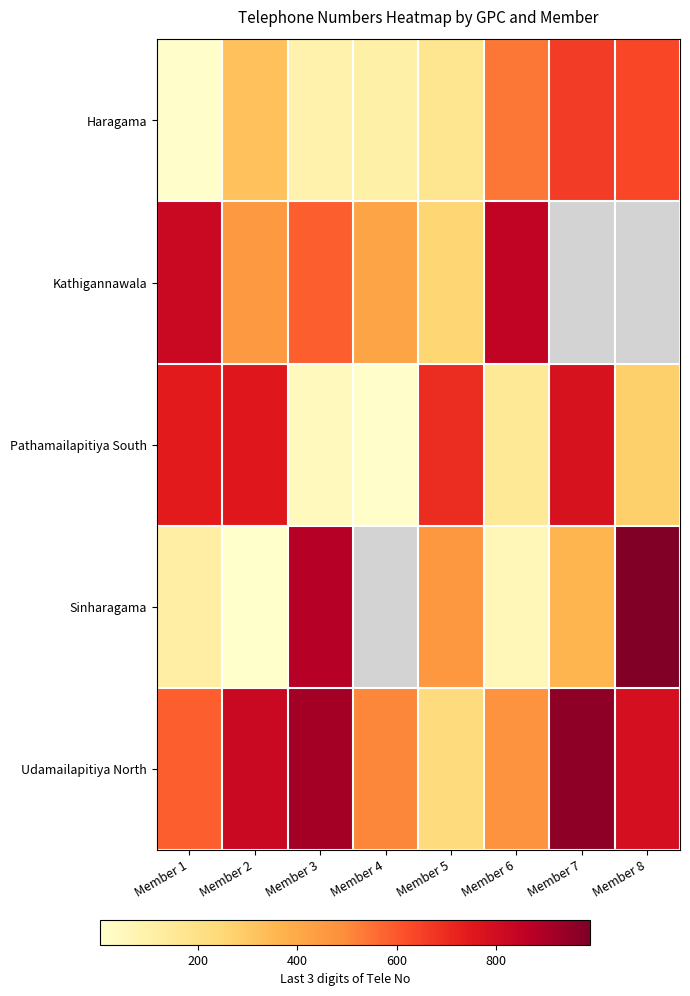

Which series has the largest total across all categories?

Udamailapitiya North